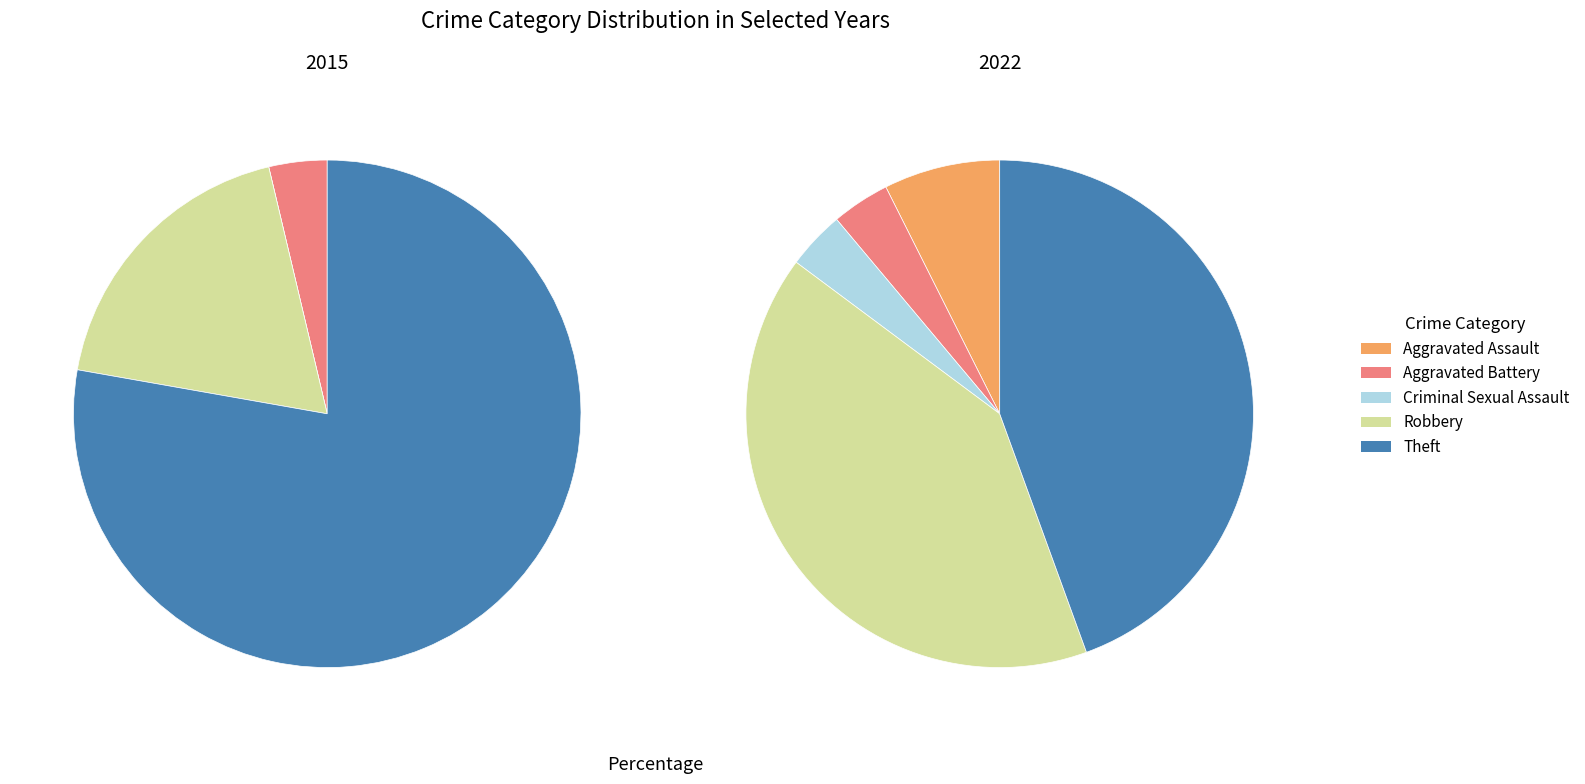

Combined, what portion of the pie is 2 and 3?

18.5%